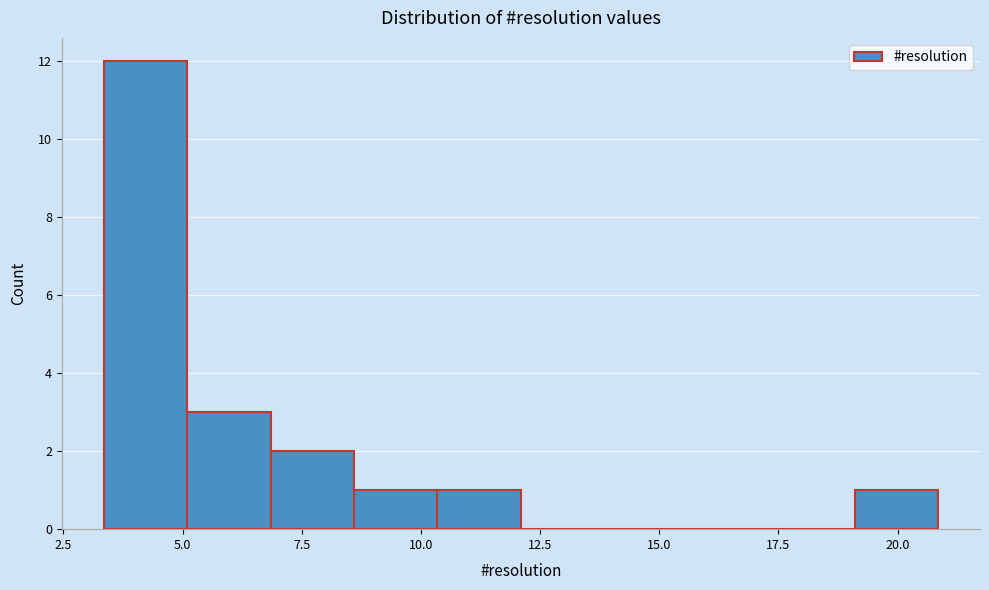

Read against the x-axis, roughly where is the centre of the tallest bar?

4.0